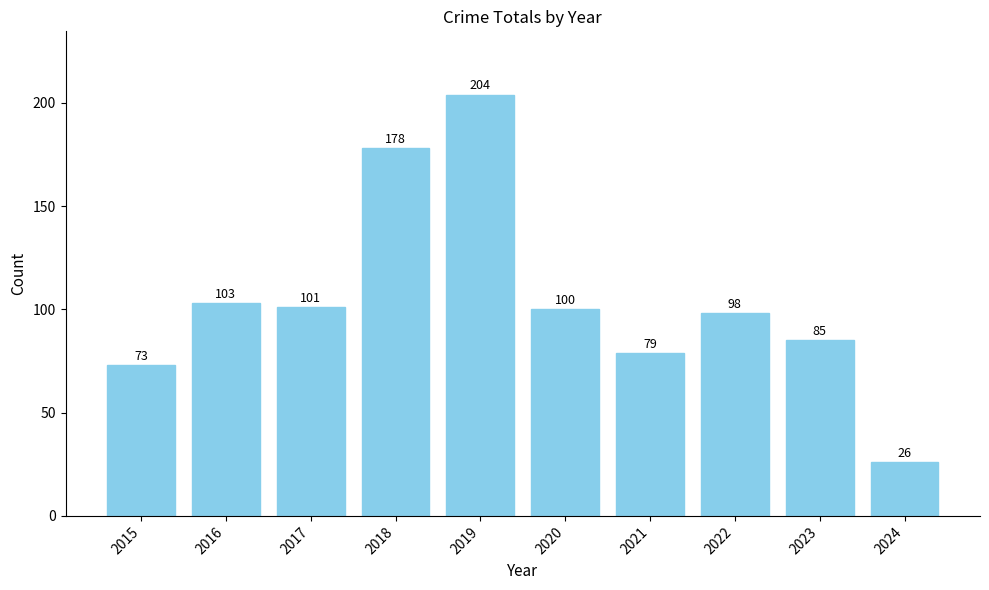

At which category does the chart reach its peak across all series?

2019